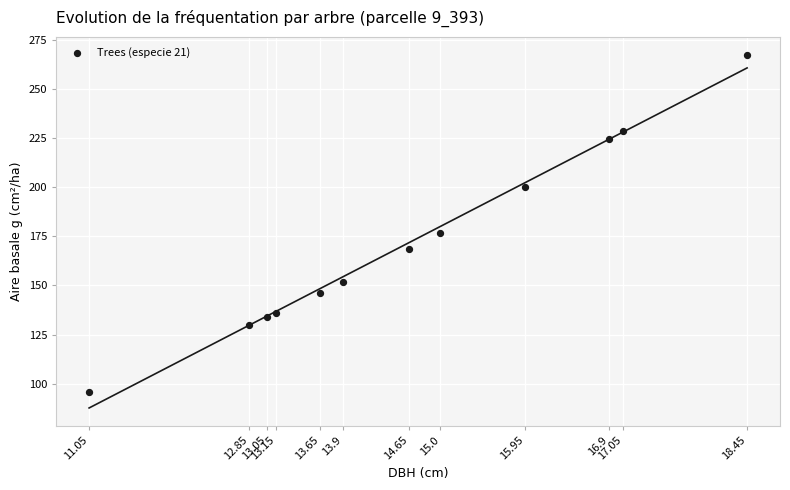

What Y value in the scatter plot is closest to 181?

176.7